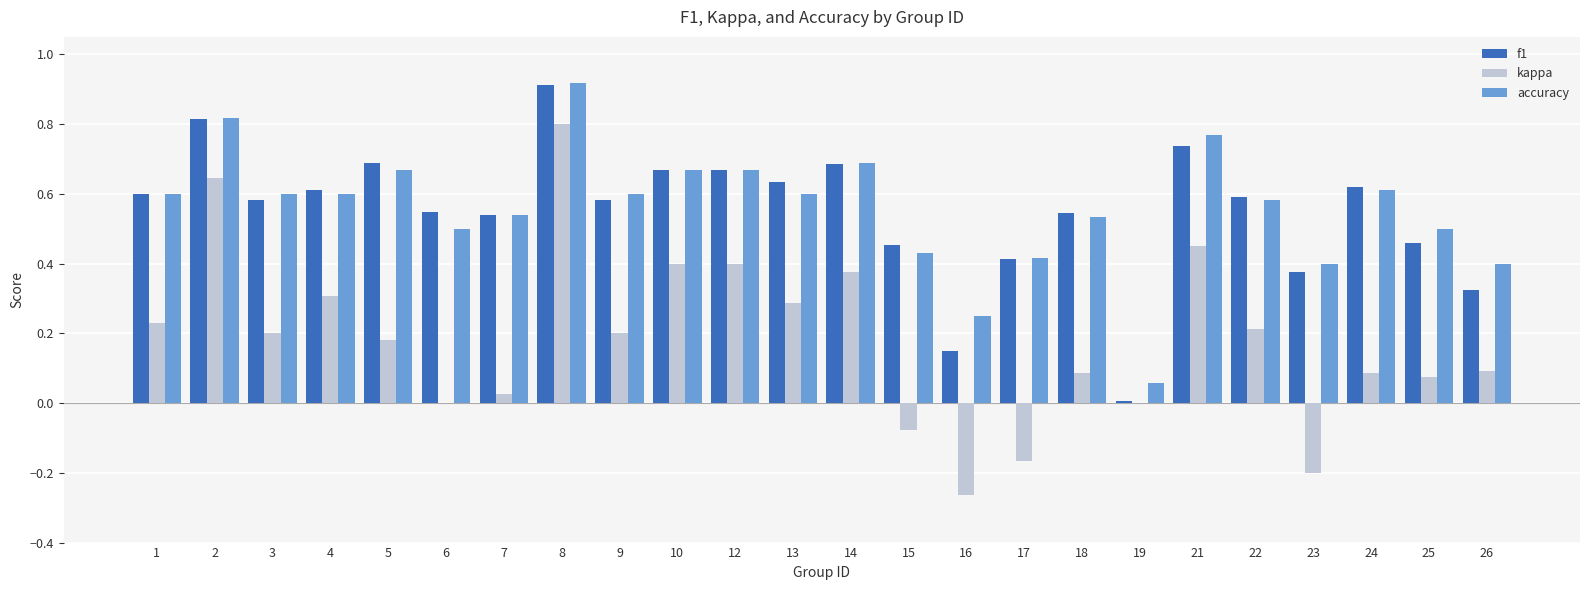

Count the number of categories in the chart.

24